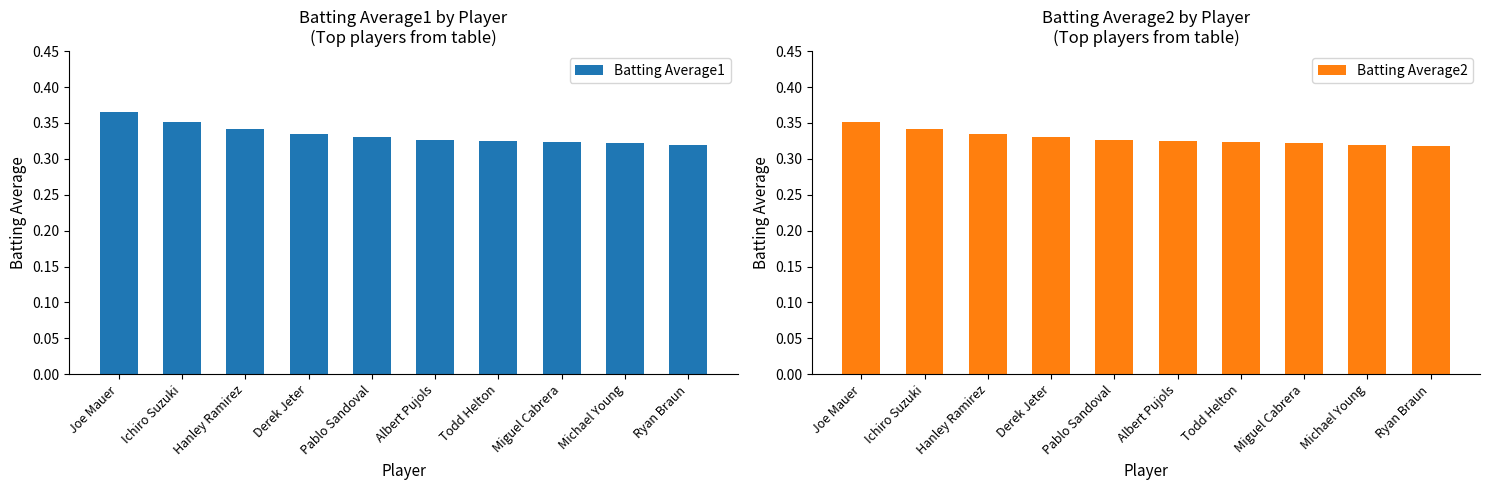

Reading left to right, transcribe all the data shown in this chart.

Batting Average1: Joe Mauer=0.4	Ichiro Suzuki=0.4	Hanley Ramirez=0.3	Derek Jeter=0.3	Pablo Sandoval=0.3	Albert Pujols=0.3	Todd Helton=0.3	Miguel Cabrera=0.3	Michael Young=0.3	Ryan Braun=0.3
Batting Average2: Joe Mauer=0.4	Ichiro Suzuki=0.3	Hanley Ramirez=0.3	Derek Jeter=0.3	Pablo Sandoval=0.3	Albert Pujols=0.3	Todd Helton=0.3	Miguel Cabrera=0.3	Michael Young=0.3	Ryan Braun=0.3